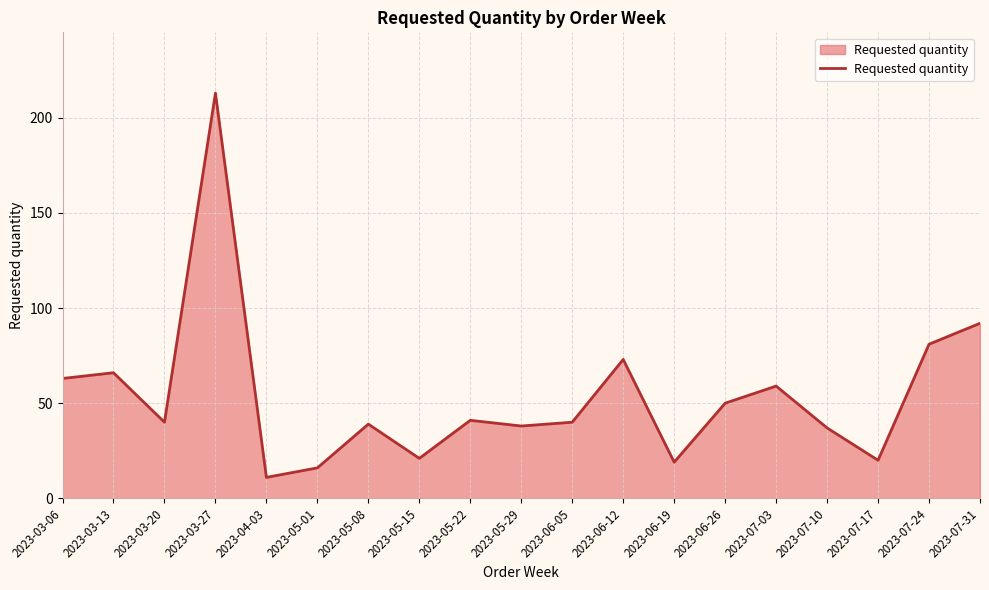

At which category does the data reach its first local peak?

2023-03-13